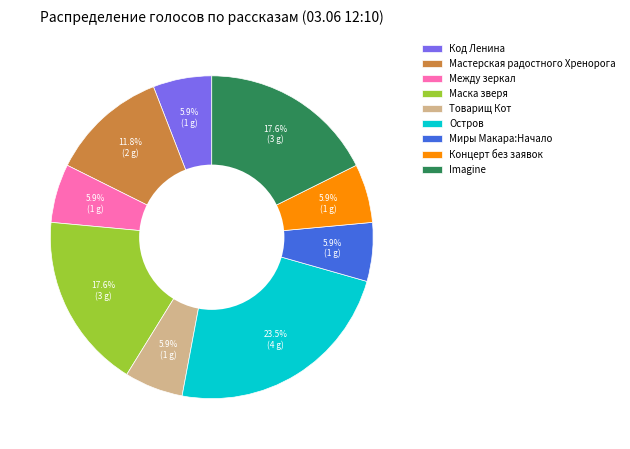

Approximately how many times larger is the value at Между зеркал compared to Код Ленина?

1.0